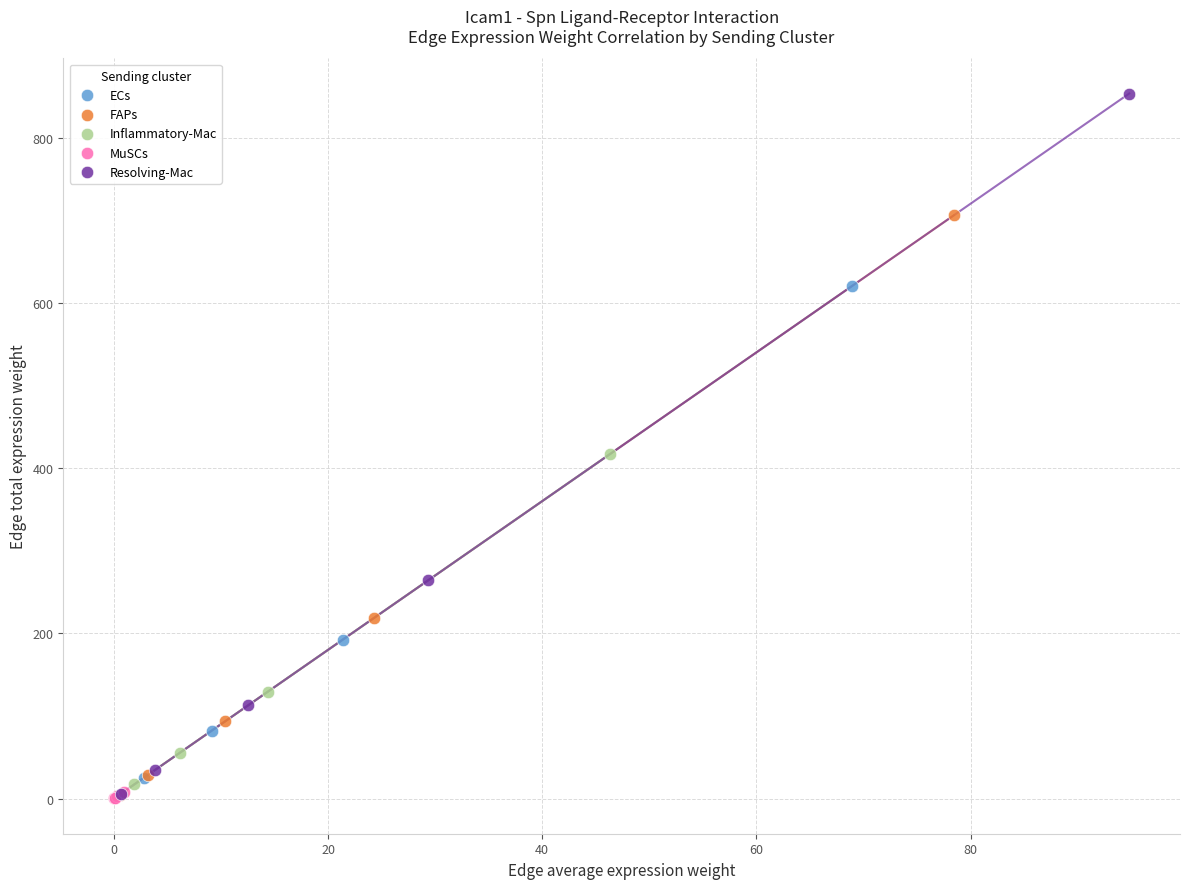

Which series reaches the maximum Y coordinate?

Resolving-Mac